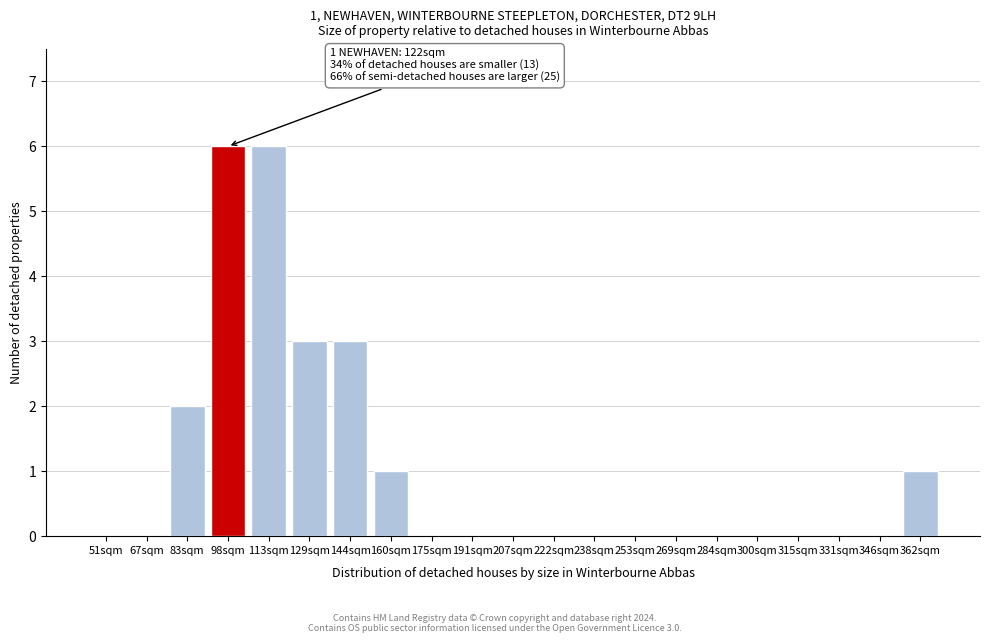

Reading left to right, transcribe all the data shown in this chart.

51sqm=0	67sqm=0	83sqm=2	98sqm=6	113sqm=6	129sqm=3	144sqm=3	160sqm=1	175sqm=0	191sqm=0	207sqm=0	222sqm=0	238sqm=0	253sqm=0	269sqm=0	284sqm=0	300sqm=0	315sqm=0	331sqm=0	346sqm=0	362sqm=1